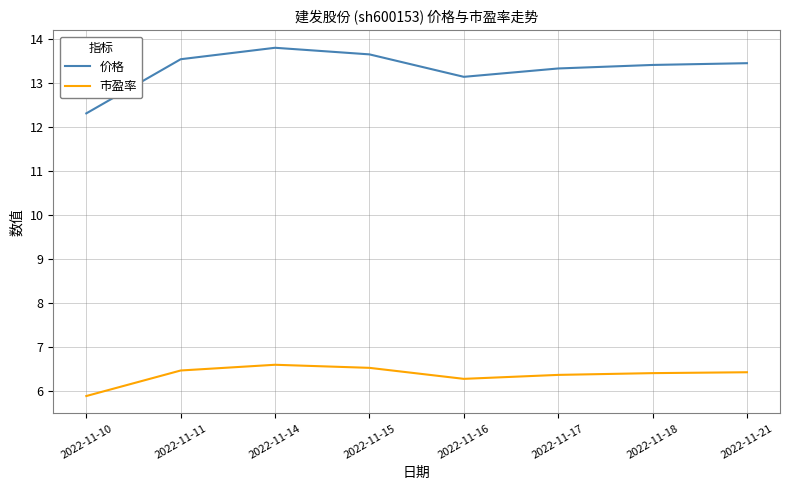

Which category has the highest value across all series?

2022-11-14